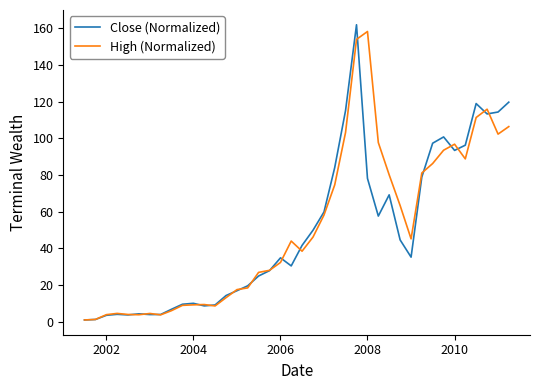

The High (Normalized) series shows 3.9 at 2002. True or false?

True